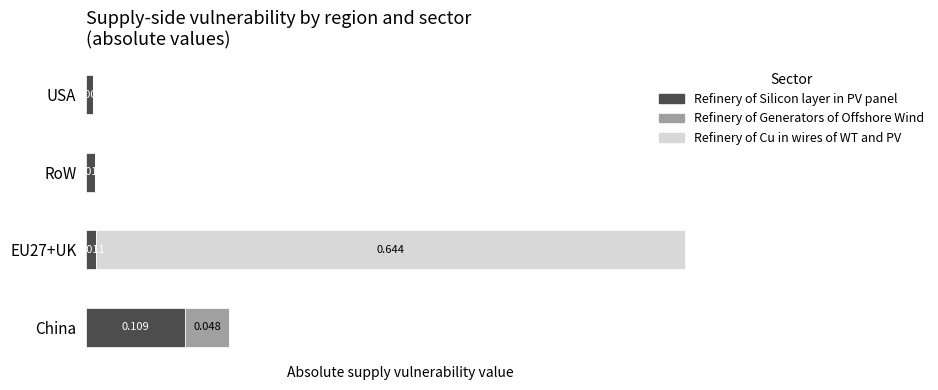

At which label is Refinery of Silicon layer in PV panel closest to 0?

USA